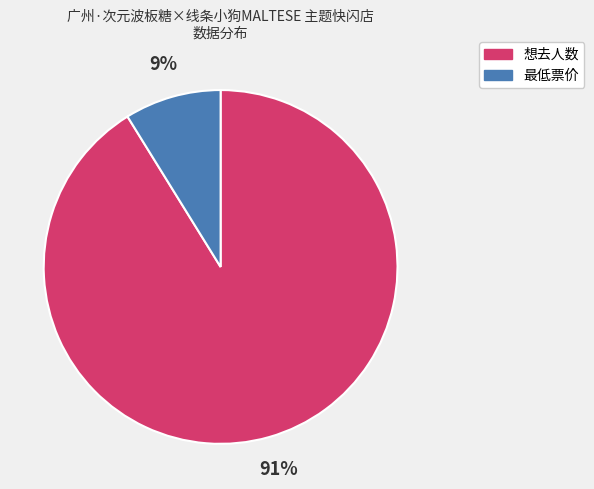

Which has a higher value, 想去人数 or 最低票价?

想去人数